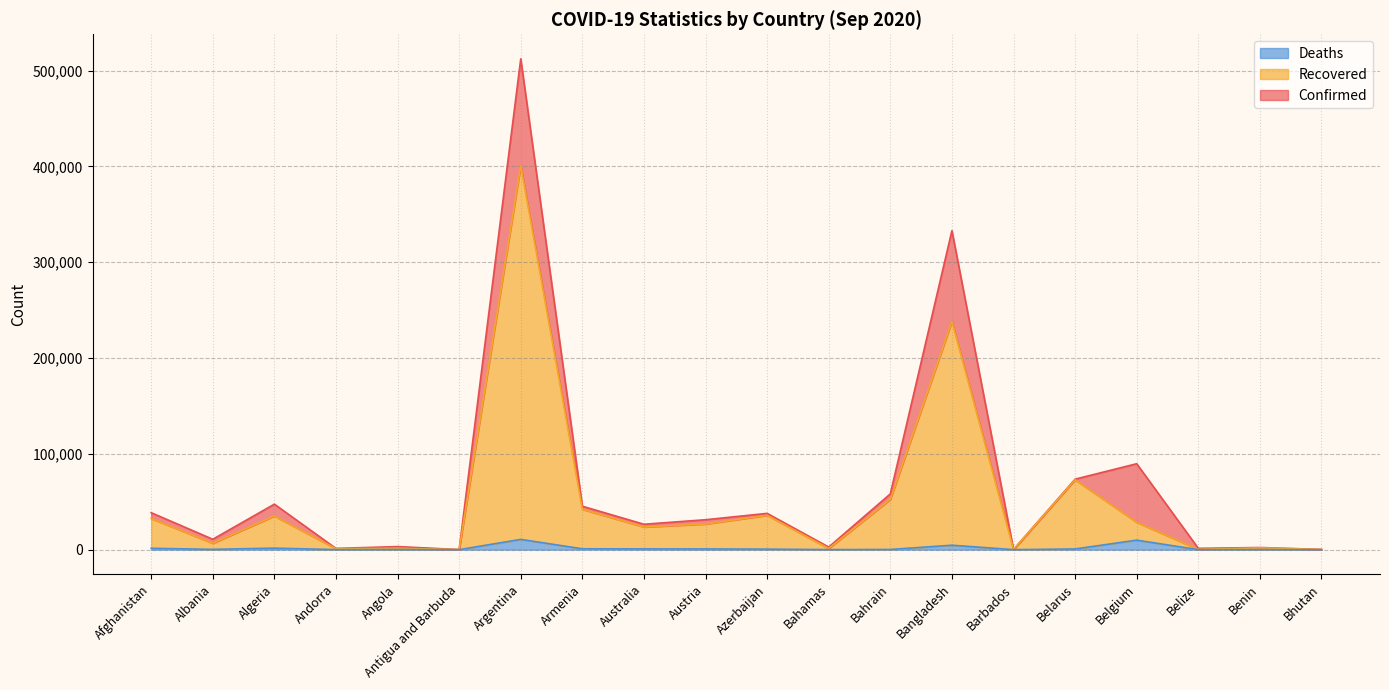

How many values in the Recovered series exceed 26791?

9